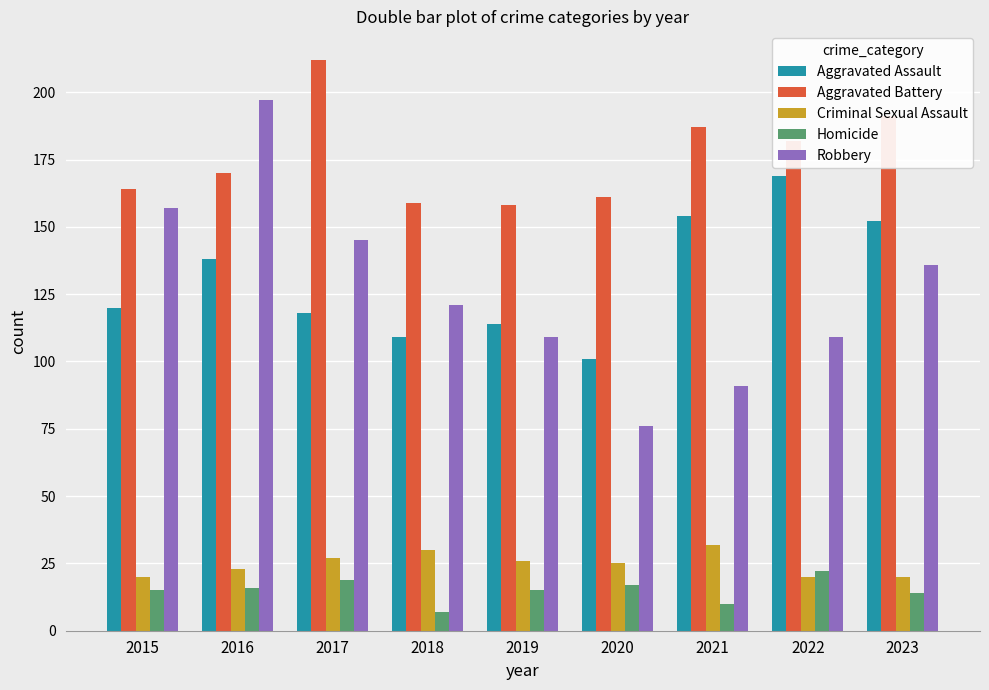

List the labels in order of Aggravated Assault value, smallest first.

2020, 2018, 2019, 2017, 2015, 2016, 2023, 2021, 2022